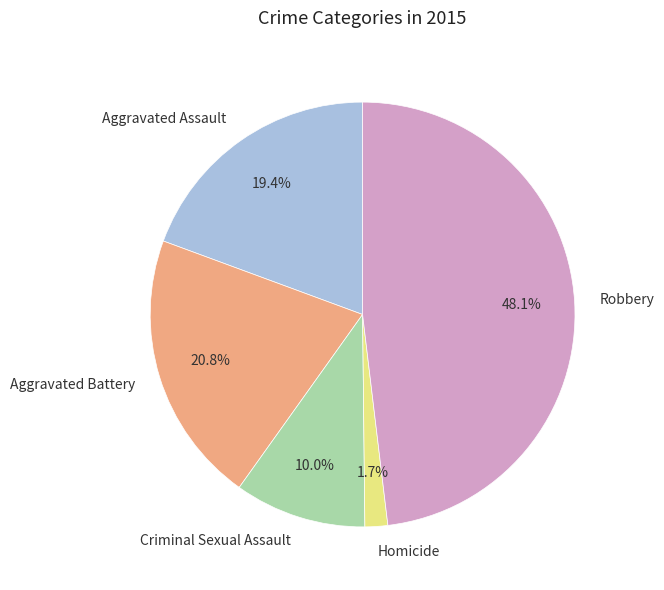

To the nearest percent, what is the combined percentage of Criminal Sexual Assault and Robbery?

58%